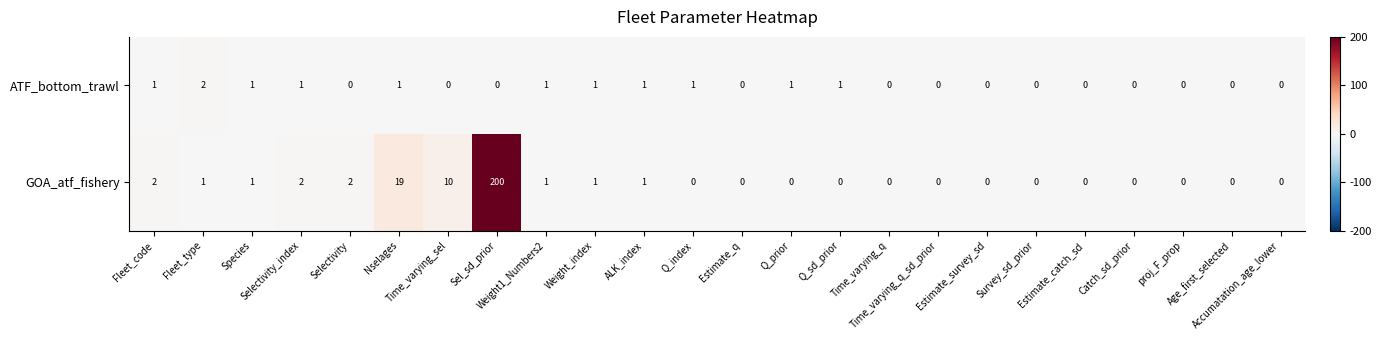

Rank the series by their average value, from highest to lowest.

GOA_atf_fishery, ATF_bottom_trawl